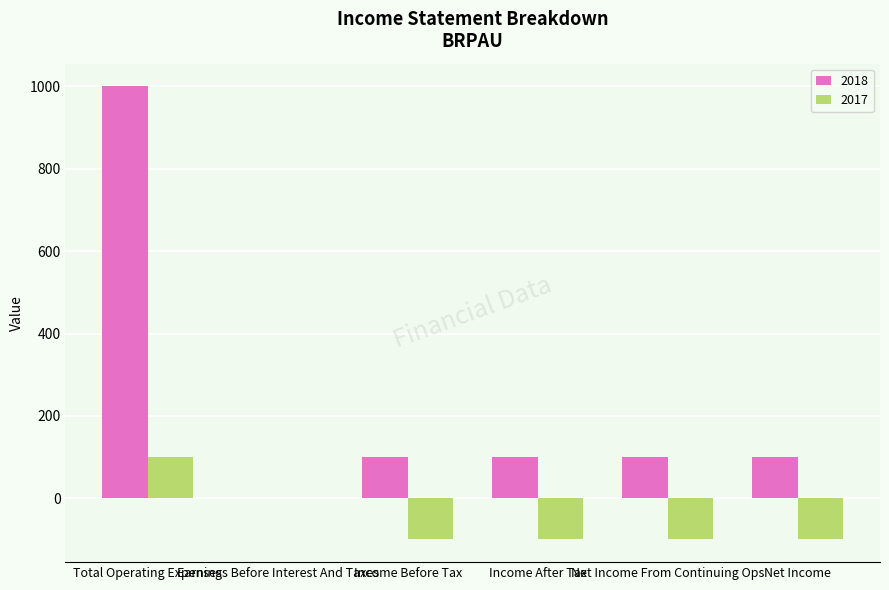

What is the maximum value for 2018?

1000